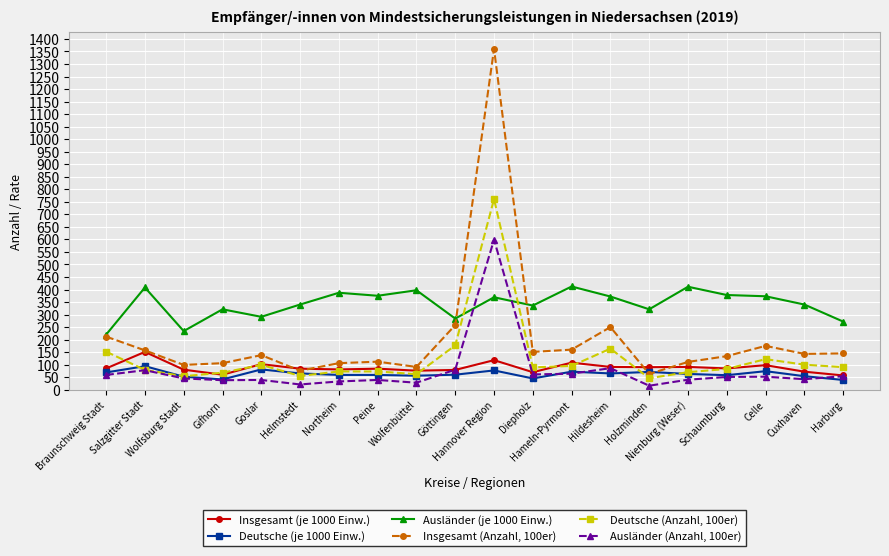

Rank the series by their maximum value, from highest to lowest.

Insgesamt (Anzahl, 100er), Deutsche (Anzahl, 100er), Ausländer (Anzahl, 100er), Ausländer (je 1000 Einw.), Insgesamt (je 1000 Einw.), Deutsche (je 1000 Einw.)